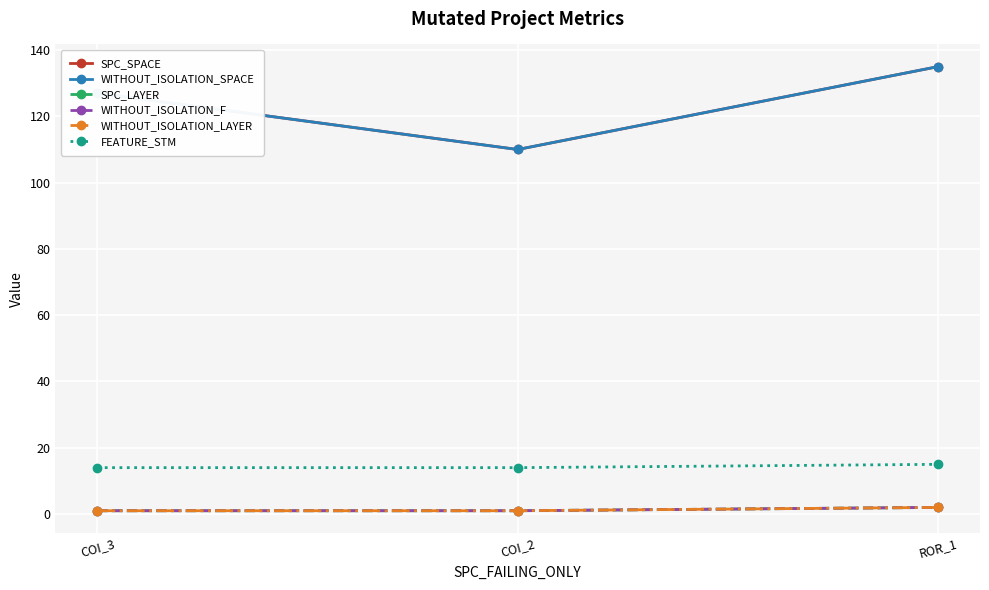

Which series has the largest range (max minus min)?

SPC_SPACE